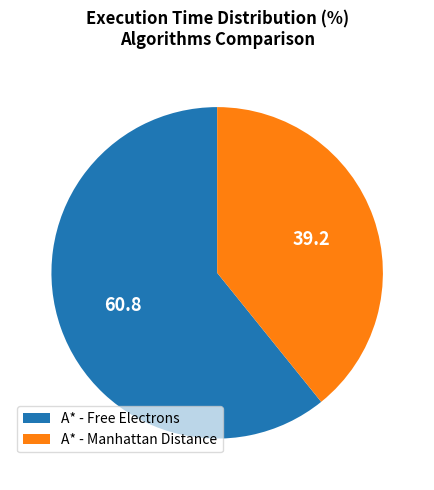

Which category accounts for the majority?

A* - Free Electrons